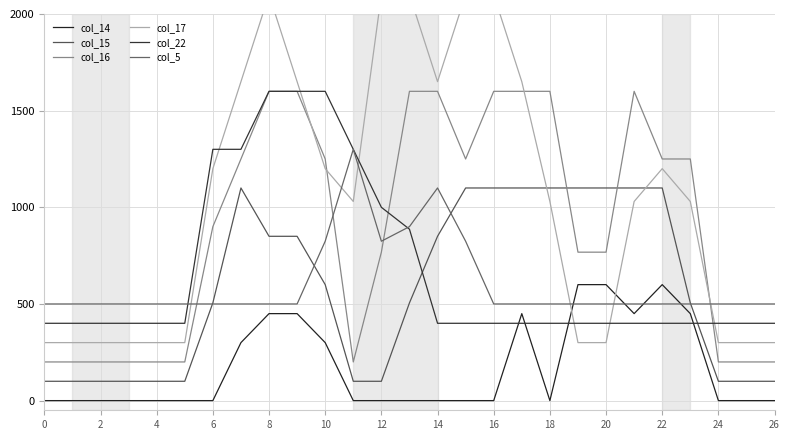

What are all the series names shown in the legend?

col_14, col_15, col_16, col_17, col_22, col_5